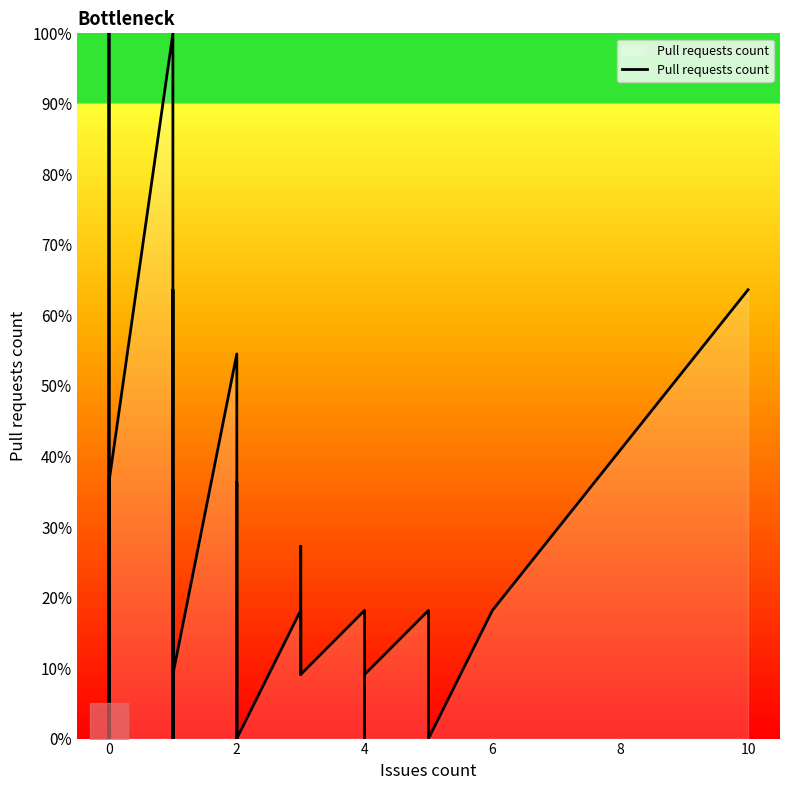

How many data points does each series have?

40